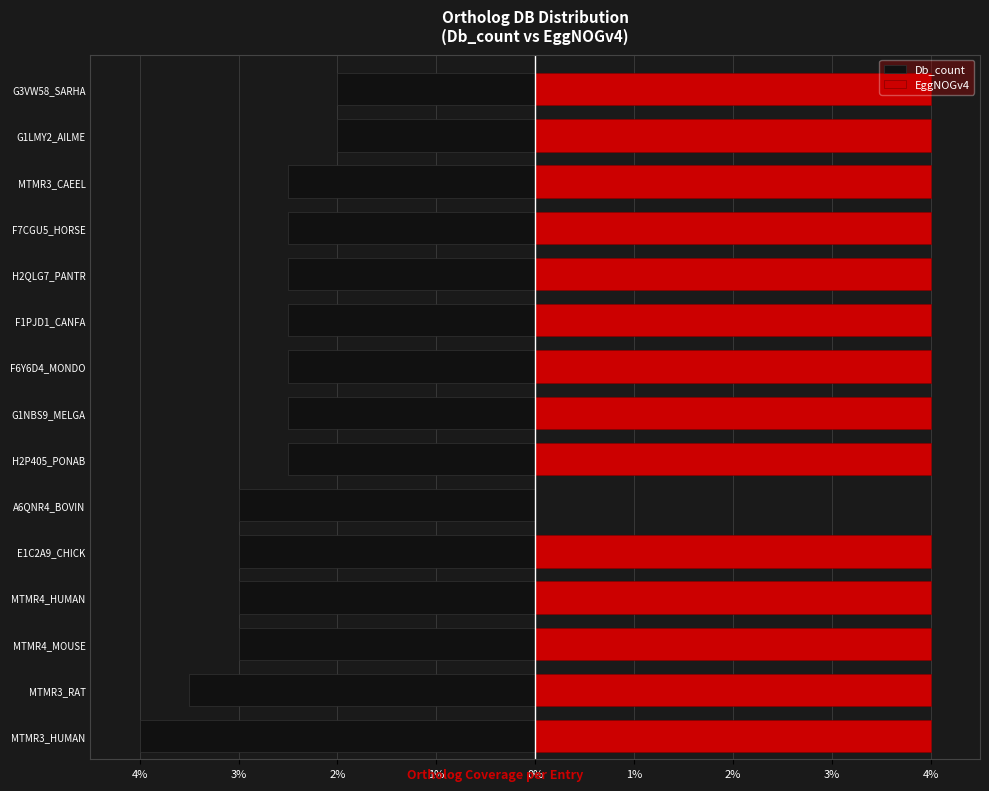

Reading left to right, what are all the values shown in this chart?

Db_count: -4.0	-3.5	-3.0	-3.0	-3.0	-3.0	-2.5	-2.5	-2.5	-2.5	-2.5	-2.5	-2.5	-2.0	-2.0
EggNOGv4: 4.0	4.0	4.0	4.0	4.0	0.0	4.0	4.0	4.0	4.0	4.0	4.0	4.0	4.0	4.0